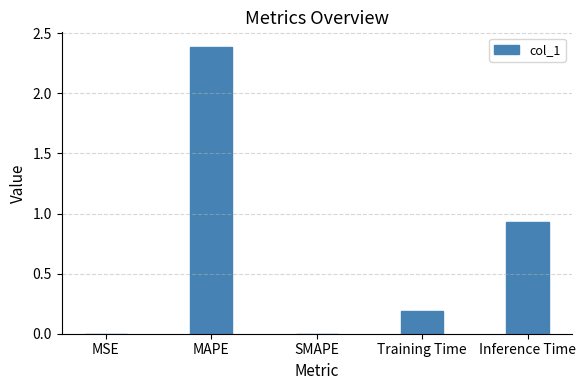

True or false: the data shows 2.4 at MAPE.

True